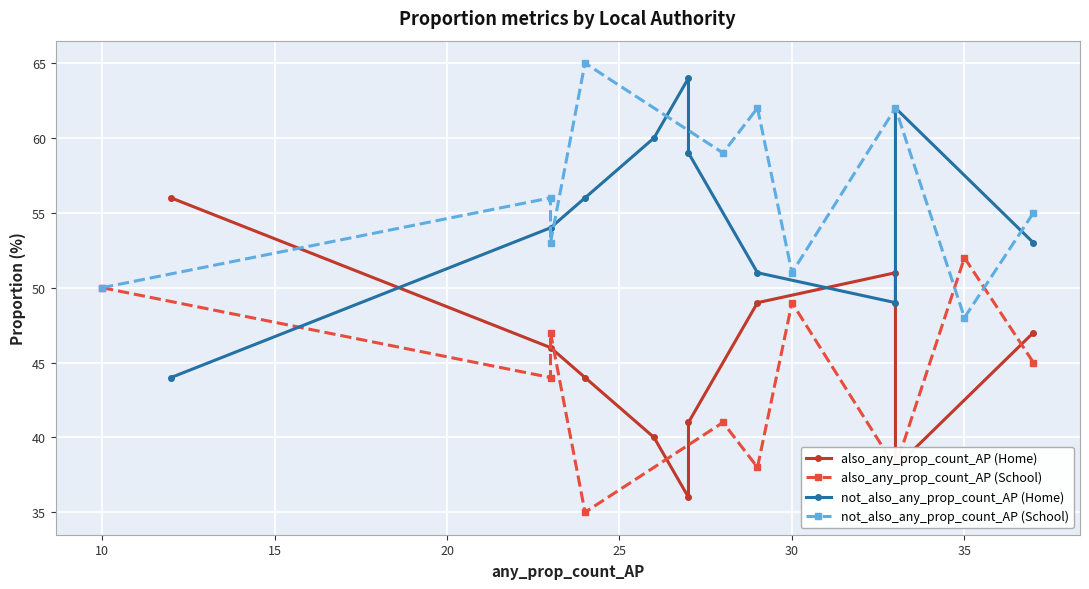

What are all the series names shown in the legend?

also_any_prop_count_AP (Home), also_any_prop_count_AP (School), not_also_any_prop_count_AP (Home), not_also_any_prop_count_AP (School)